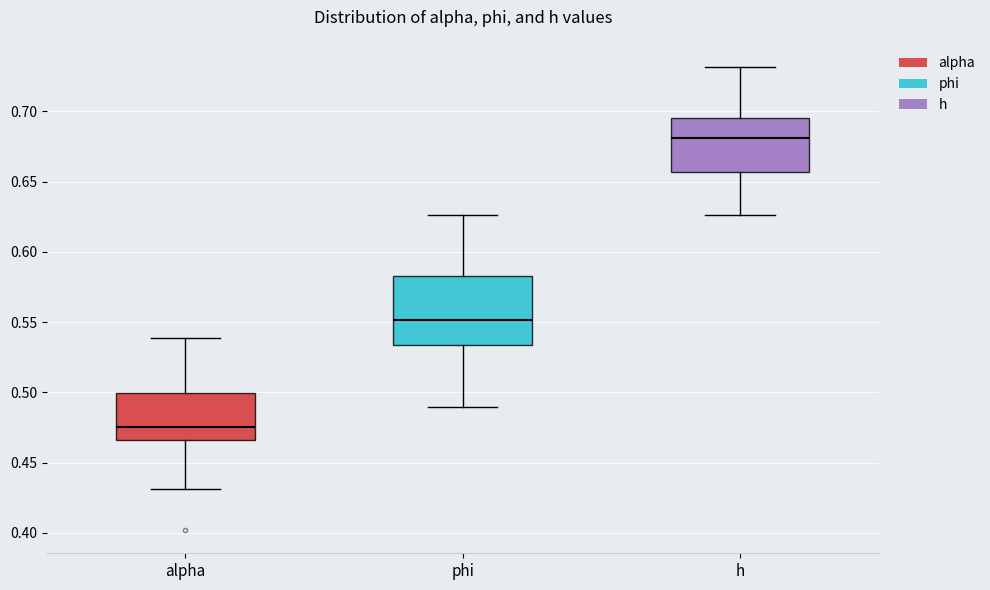

Reading left to right, transcribe this box plot: for each box, give where its median line is, the range the box spans, and where its two whiskers end, as read against the y-axis. The values are not printed on the chart, so give them approximately, as read against the axis.

alpha: median 0.475, box 0.465 to 0.500, whiskers 0.430 to 0.540
phi: median 0.550, box 0.535 to 0.585, whiskers 0.490 to 0.625
h: median 0.680, box 0.655 to 0.695, whiskers 0.625 to 0.730